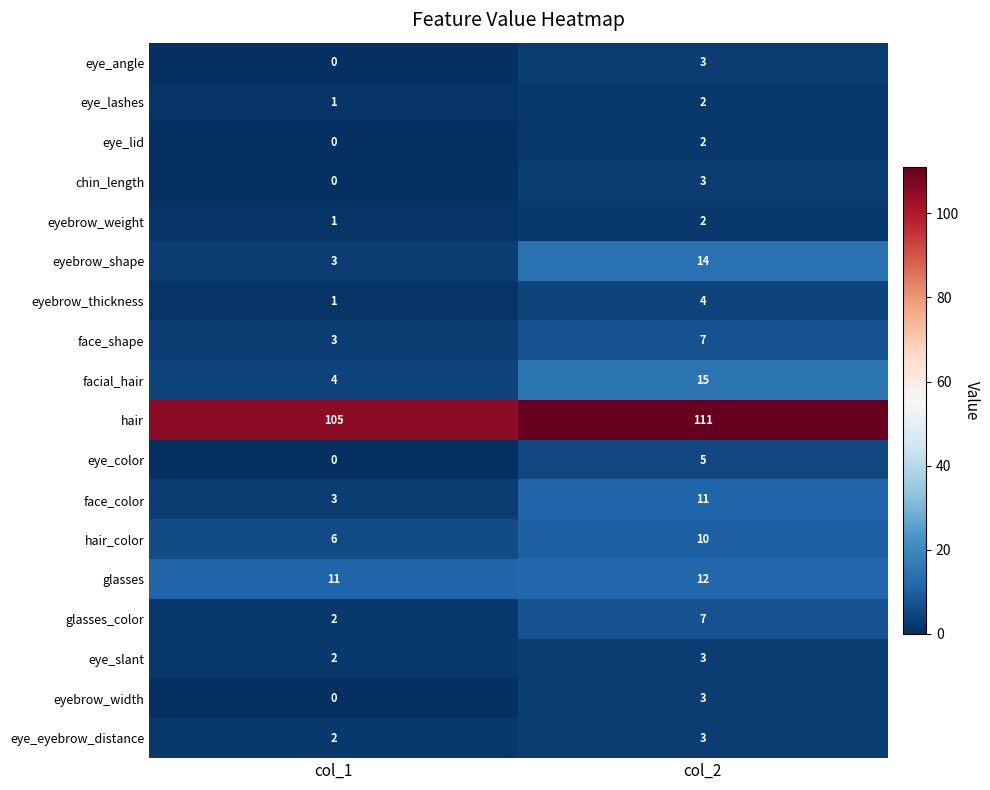

What is the spread (max minus min) of values at col_1?

105